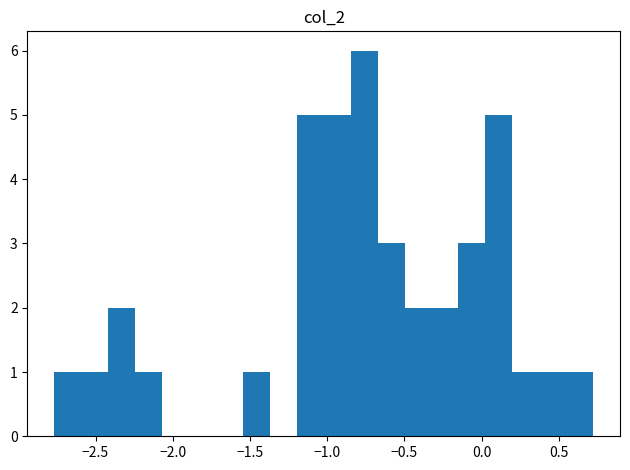

Around what value on the x-axis is the tallest bar? Give the approximate position of its centre, as read against the axis.

-0.75